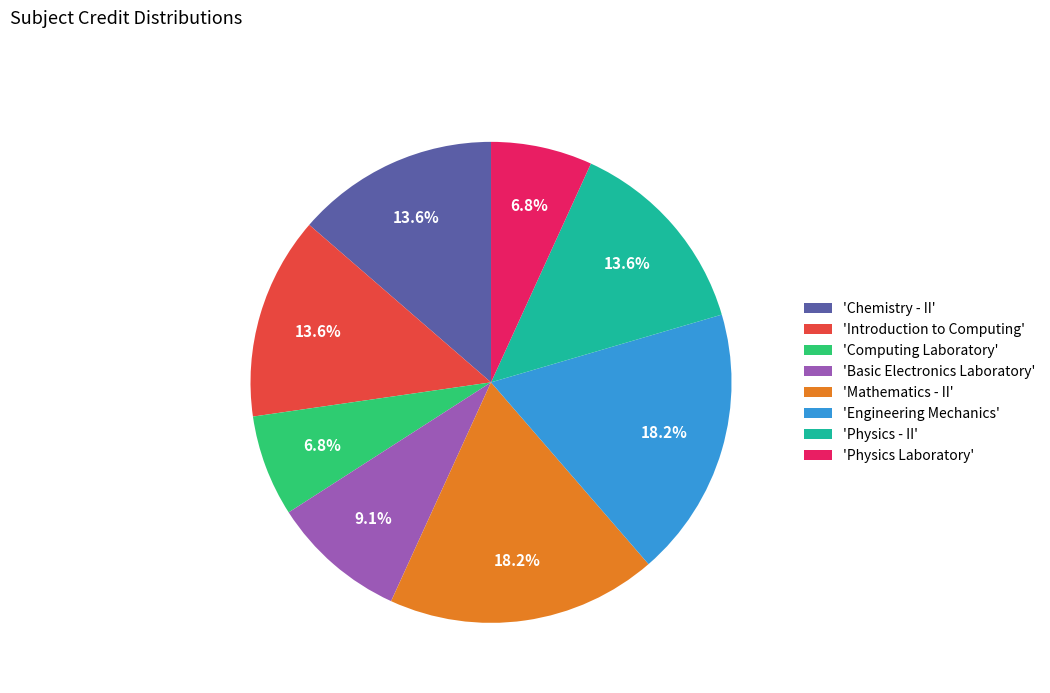

Which has a higher value, 'Physics Laboratory' or 'Introduction to Computing'?

'Introduction to Computing'